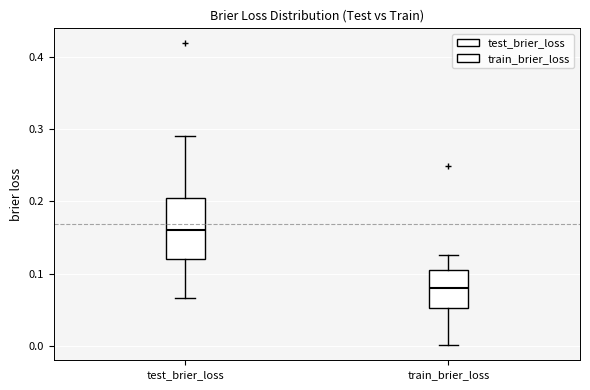

Where is the upper edge of the box for test_brier_loss on the y-axis? The values are not printed on the chart, so give them approximately, as read against the axis.

0.20